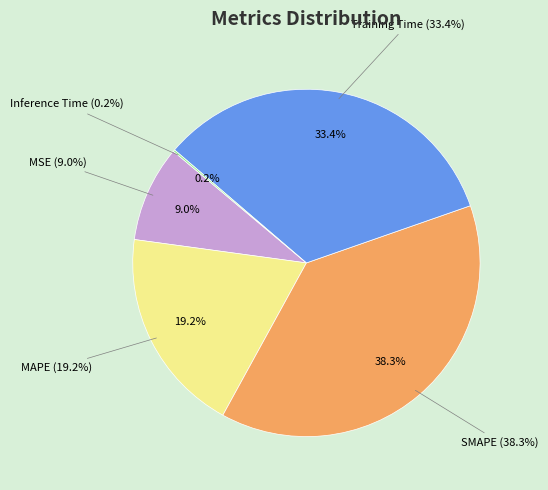

How many slices are in this pie chart?

5